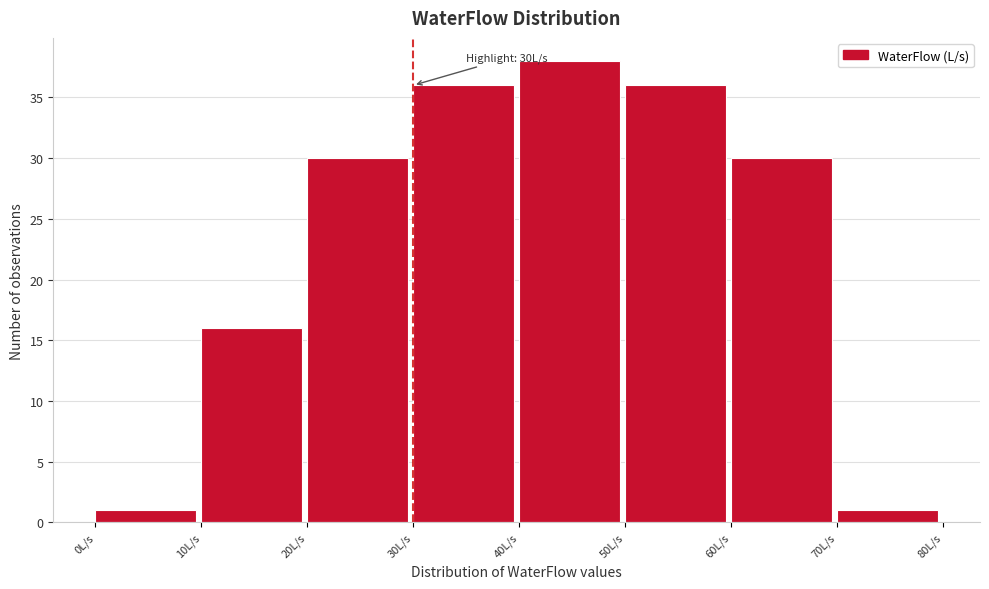

Over which range of the x-axis is the bar tallest?

40 to 50